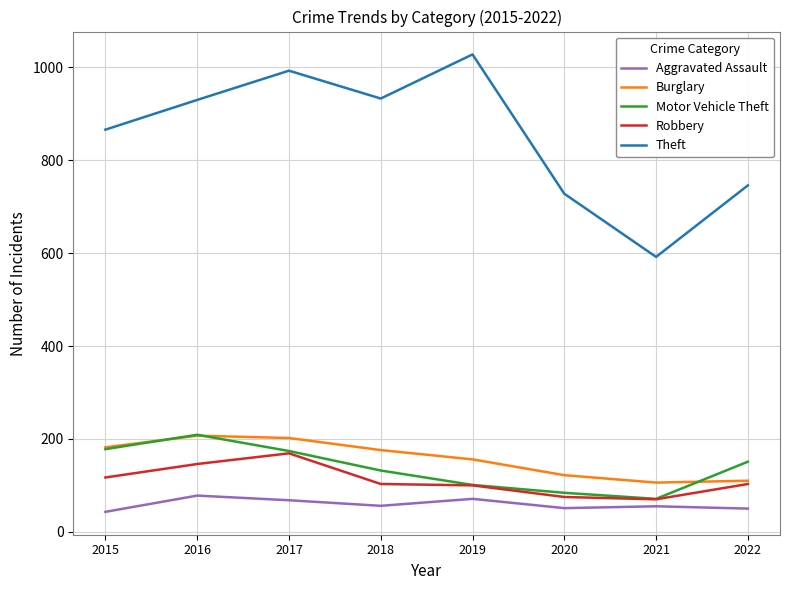

Which category has the highest value across all series?

2019